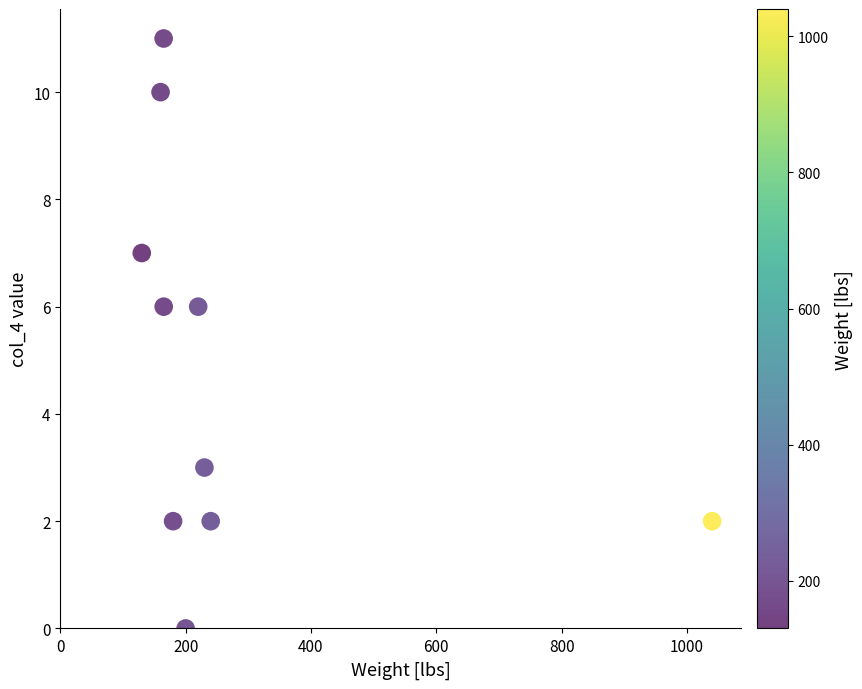

What is the range of Y values (max minus min)?

11